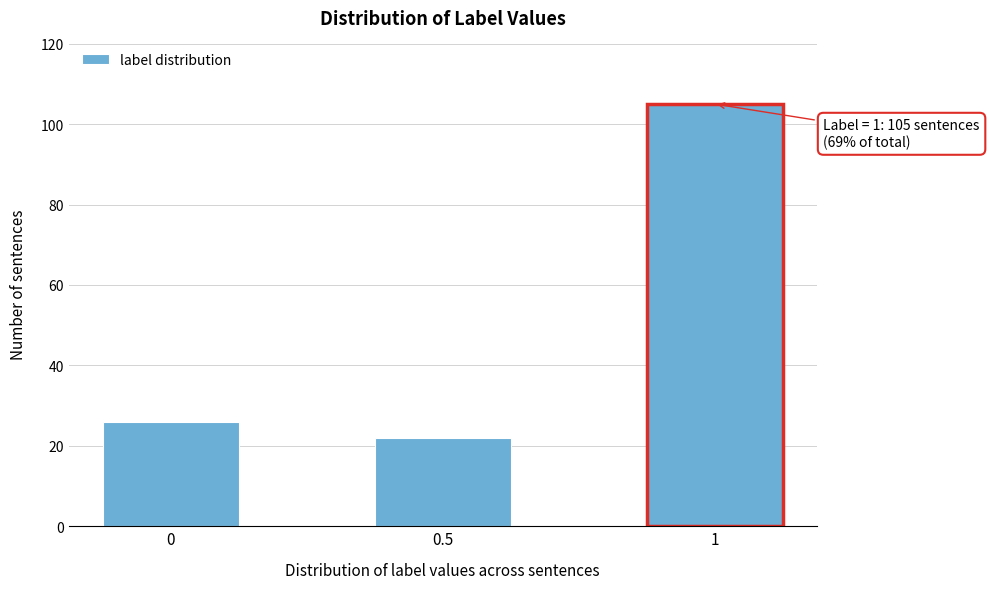

Reading left to right, transcribe all the data shown in this chart.

0=26	0.5=22	1=105